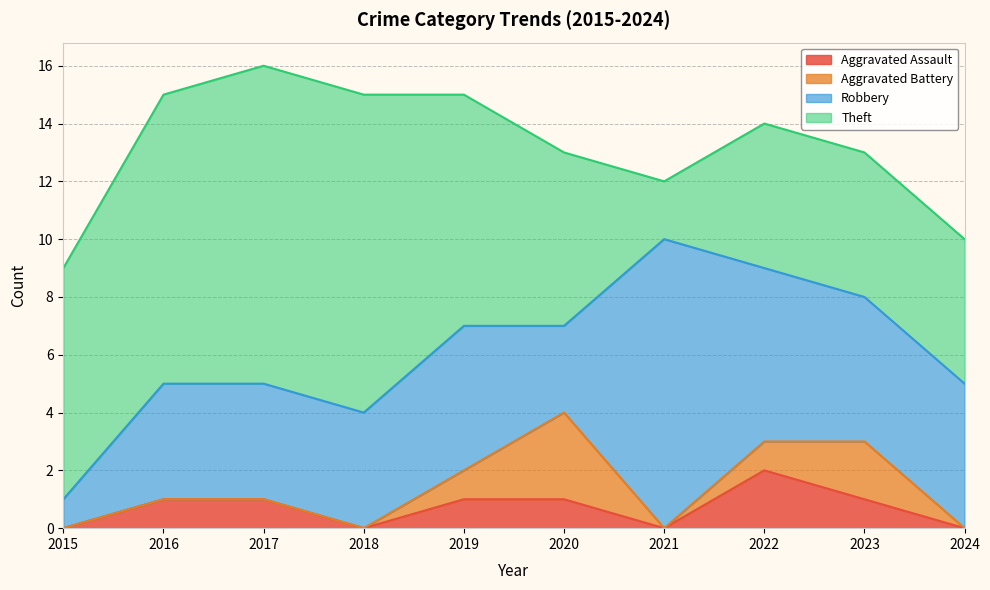

Reading left to right, what are all the values shown in this chart?

Aggravated Assault: 0	1	1	0	1	1	0	2	1	0
Aggravated Battery: 0	0	0	0	1	3	0	1	2	0
Robbery: 1	4	4	4	5	3	10	6	5	5
Theft: 8	10	11	11	8	6	2	5	5	5